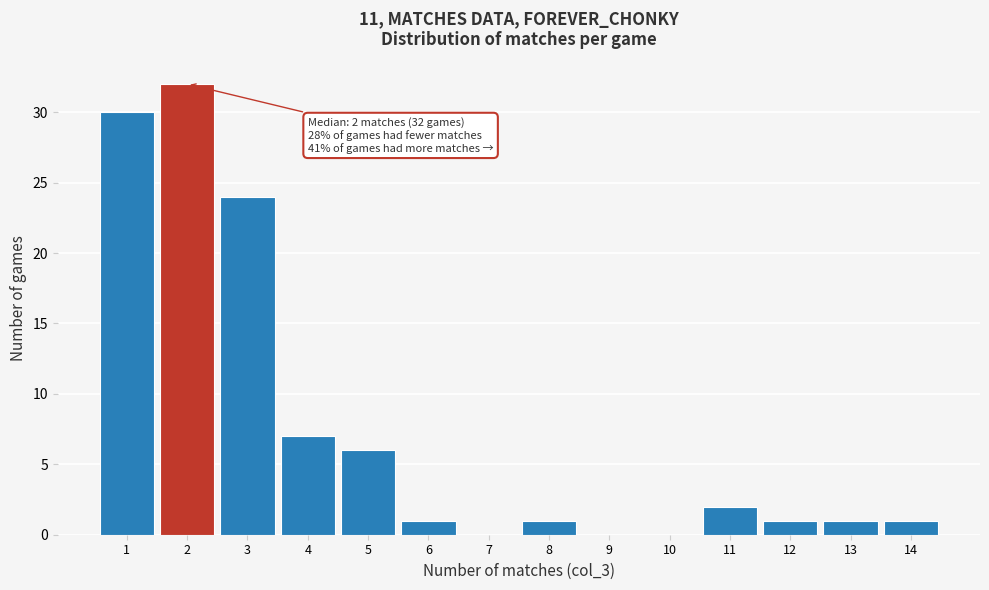

Which range on the x-axis has the tallest bar?

1.5 to 2.5